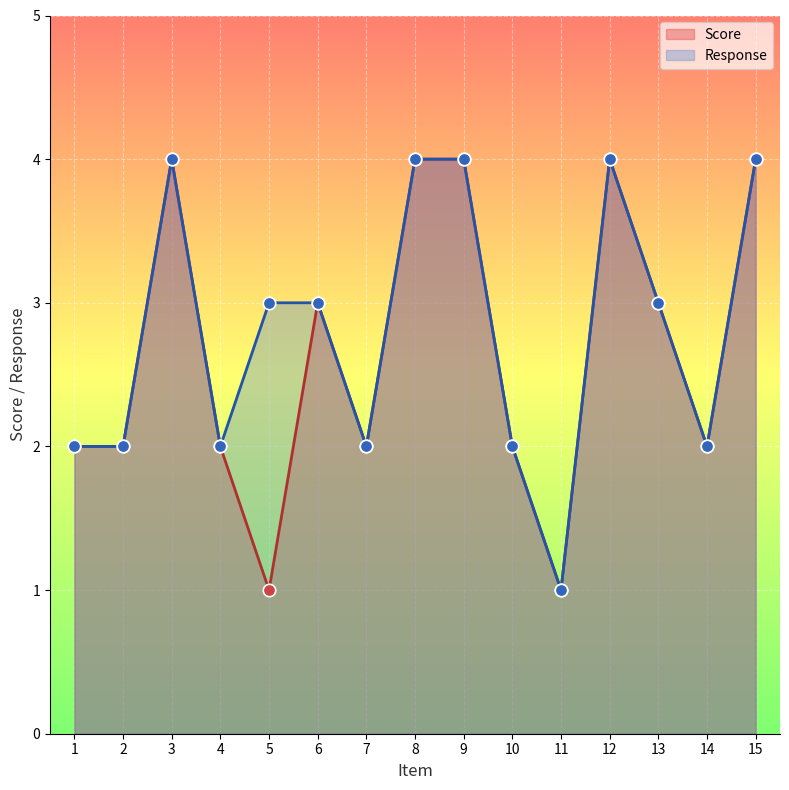

Is the value of Score at 4 greater than the value of Response at 14?

No